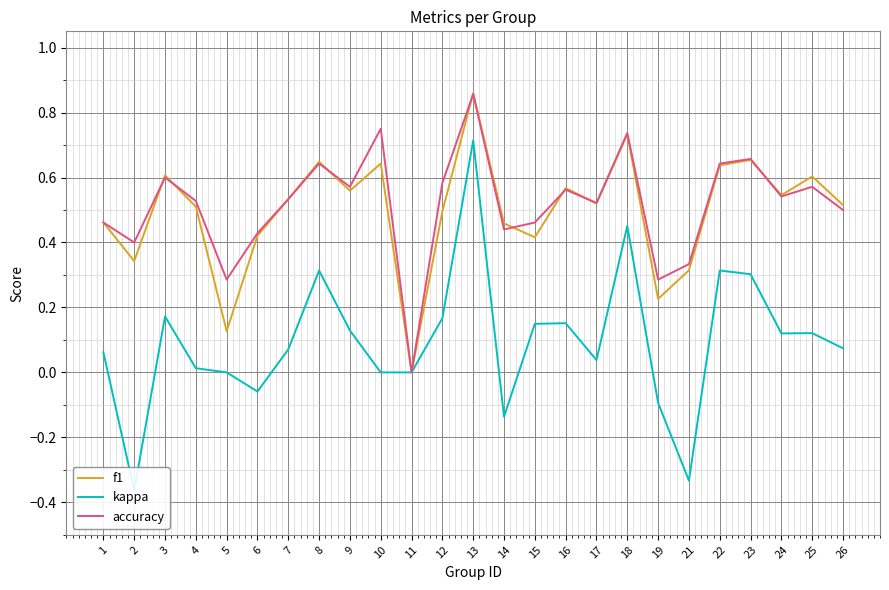

At which category is the sum across all series the highest?

13